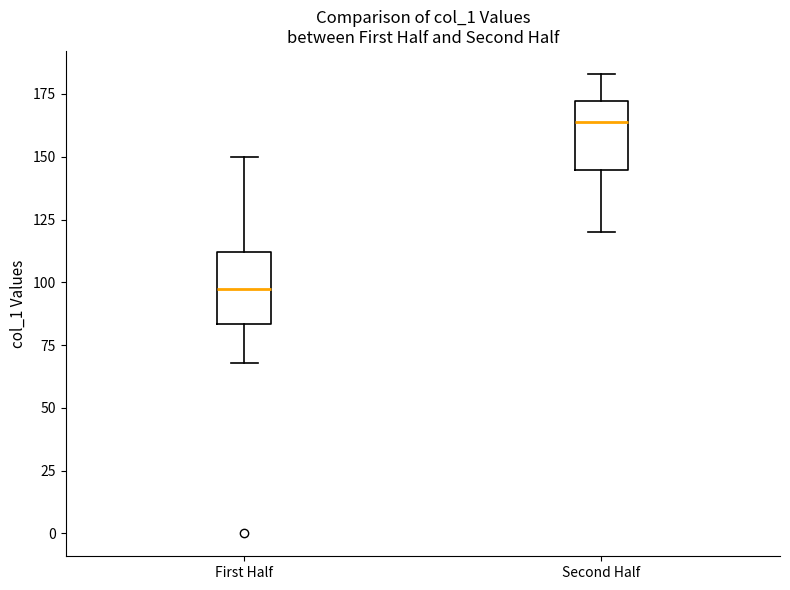

Reading left to right, transcribe this box plot: for each box, give where its median line is, the range the box spans, and where its two whiskers end, as read against the y-axis. The values are not printed on the chart, so give them approximately, as read against the axis.

First Half: median 100, box 85 to 110, whiskers 70 to 150
Second Half: median 165, box 145 to 170, whiskers 120 to 185